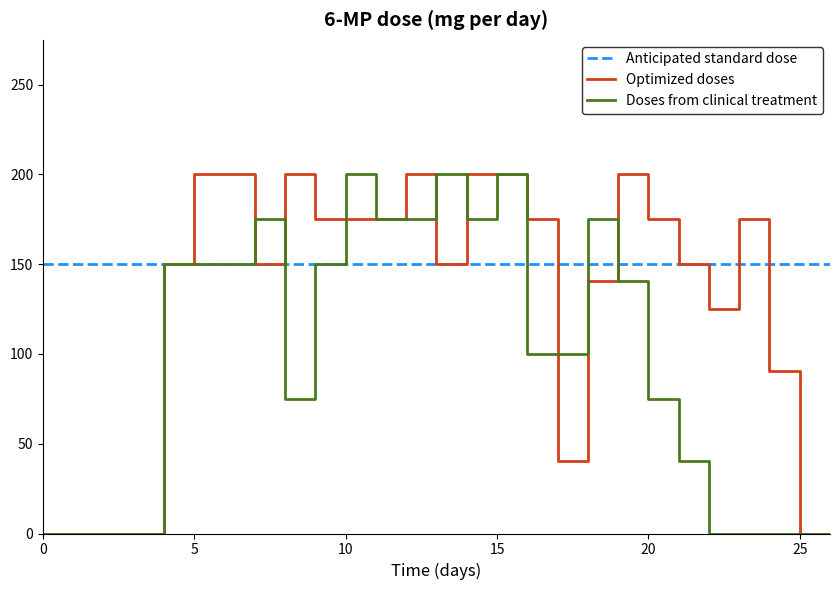

What is the maximum value shown in the chart?

200.0